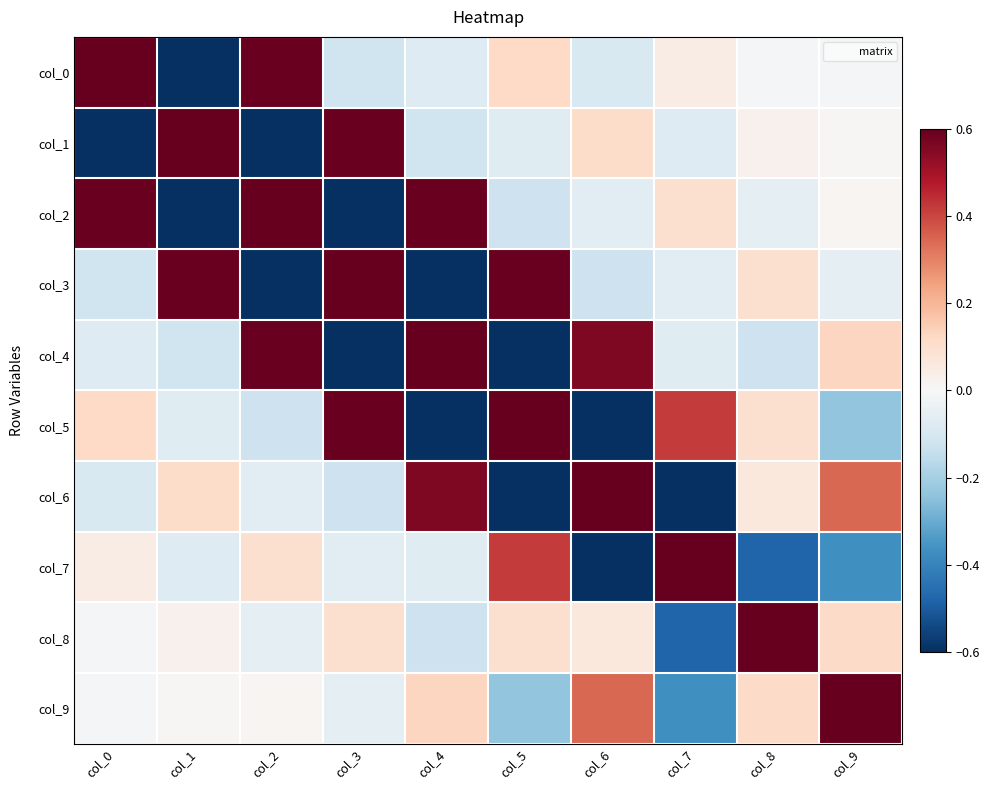

Reading right to left, transcribe all the data shown in this chart.

col_0: col_9=-0.0	col_8=-0.0	col_7=0.0	col_6=-0.1	col_5=0.1	col_4=-0.1	col_3=-0.1	col_2=0.6	col_1=-1.5	col_0=3.3
col_1: col_9=0.0	col_8=0.0	col_7=-0.1	col_6=0.1	col_5=-0.1	col_4=-0.1	col_3=0.6	col_2=-1.5	col_1=3.3	col_0=-1.5
col_2: col_9=0.0	col_8=-0.1	col_7=0.1	col_6=-0.1	col_5=-0.1	col_4=0.6	col_3=-1.5	col_2=3.3	col_1=-1.5	col_0=0.6
col_3: col_9=-0.1	col_8=0.1	col_7=-0.1	col_6=-0.1	col_5=0.6	col_4=-1.5	col_3=3.3	col_2=-1.5	col_1=0.6	col_0=-0.1
col_4: col_9=0.1	col_8=-0.1	col_7=-0.1	col_6=0.6	col_5=-1.5	col_4=3.3	col_3=-1.5	col_2=0.6	col_1=-0.1	col_0=-0.1
col_5: col_9=-0.2	col_8=0.1	col_7=0.4	col_6=-1.4	col_5=3.3	col_4=-1.5	col_3=0.6	col_2=-0.1	col_1=-0.1	col_0=0.1
col_6: col_9=0.3	col_8=0.1	col_7=-1.1	col_6=3.1	col_5=-1.4	col_4=0.6	col_3=-0.1	col_2=-0.1	col_1=0.1	col_0=-0.1
col_7: col_9=-0.4	col_8=-0.5	col_7=2.6	col_6=-1.1	col_5=0.4	col_4=-0.1	col_3=-0.1	col_2=0.1	col_1=-0.1	col_0=0.0
col_8: col_9=0.1	col_8=1.9	col_7=-0.5	col_6=0.1	col_5=0.1	col_4=-0.1	col_3=0.1	col_2=-0.1	col_1=0.0	col_0=-0.0
col_9: col_9=1.3	col_8=0.1	col_7=-0.4	col_6=0.3	col_5=-0.2	col_4=0.1	col_3=-0.1	col_2=0.0	col_1=0.0	col_0=-0.0